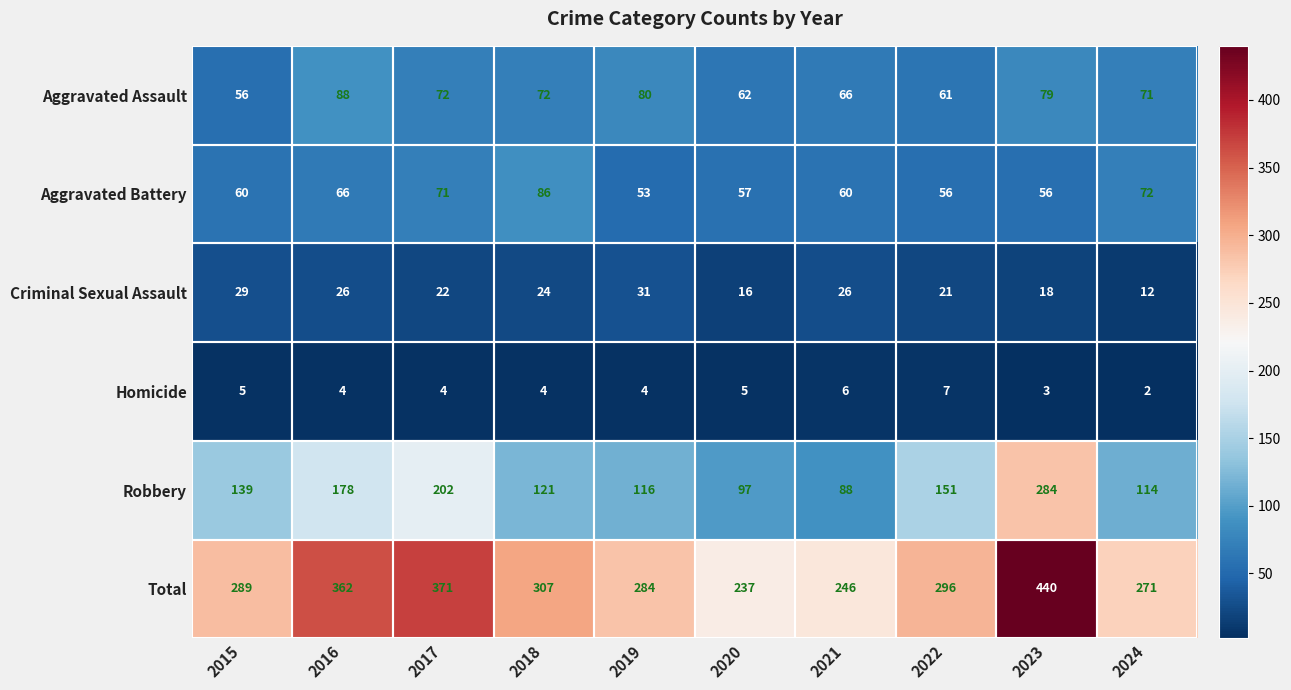

What is the smallest value displayed?

2